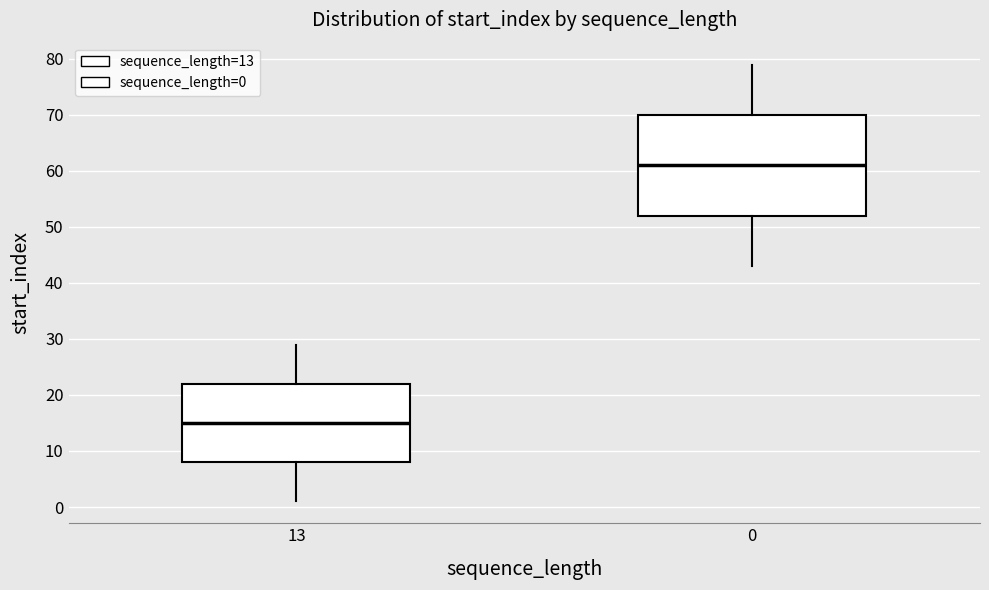

Comparing the boxes themselves (not the whiskers), which one is the tallest?

0